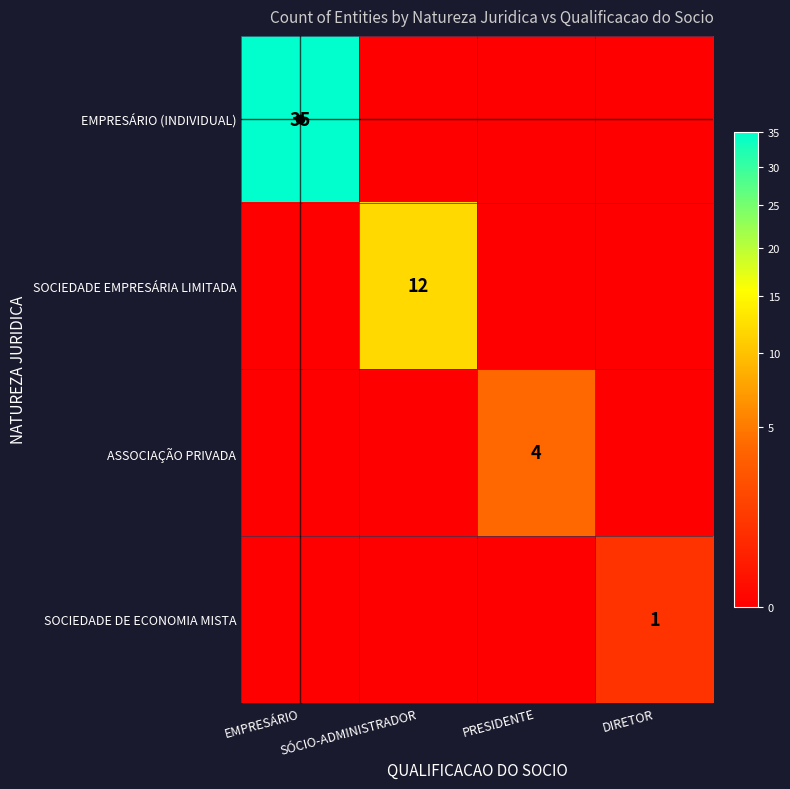

Count the number of categories in the chart.

4